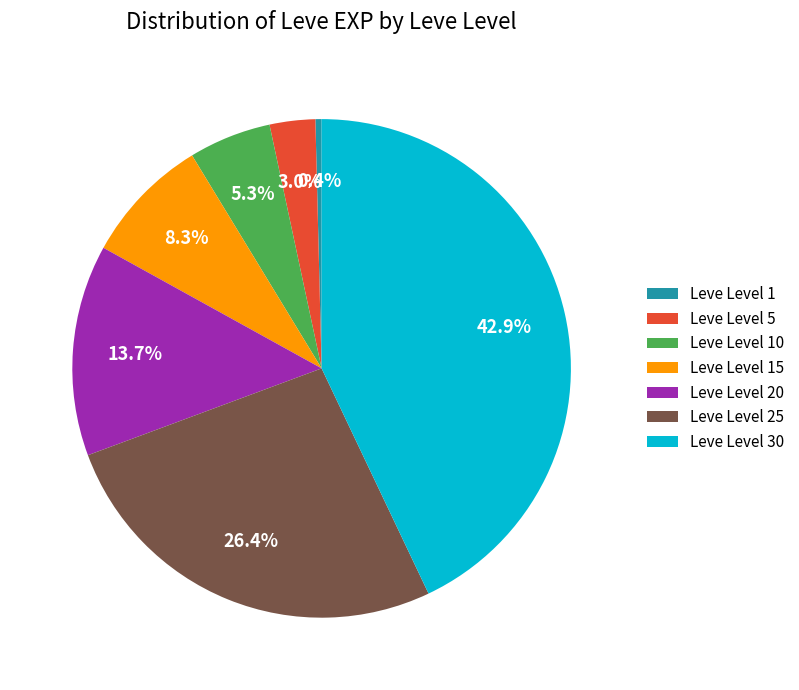

Which category has the biggest portion of the pie?

Leve Level 30